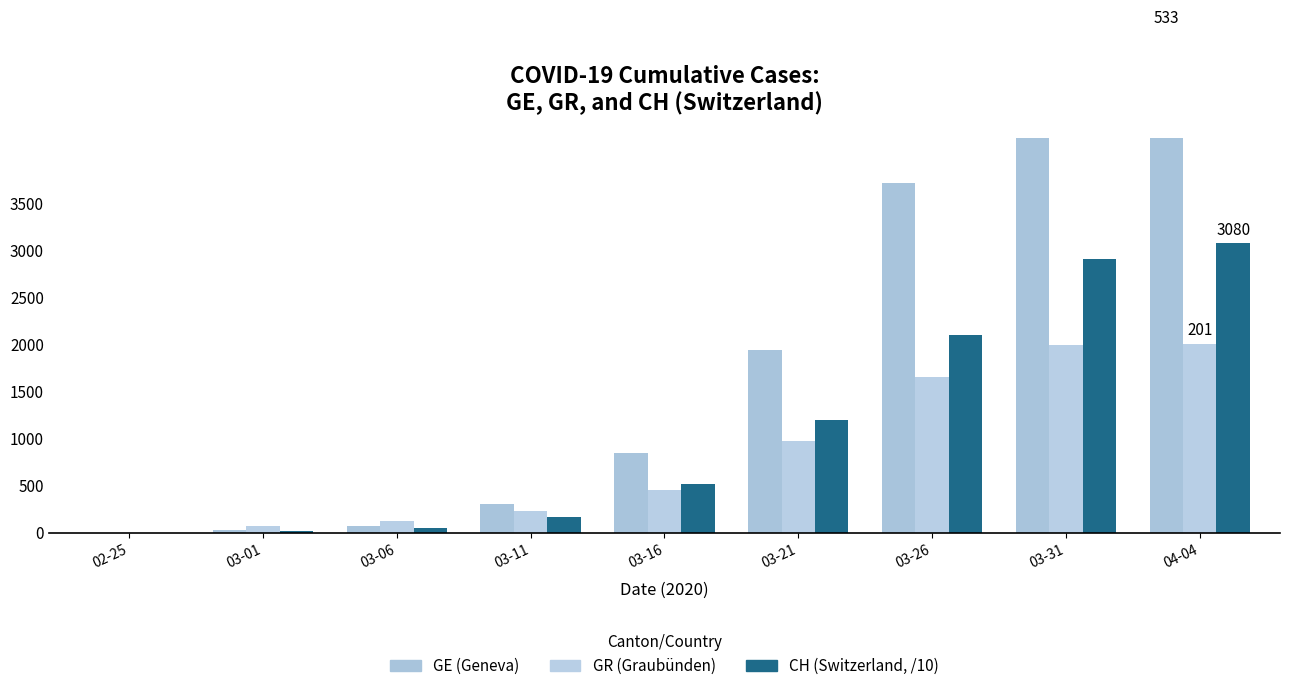

At which label does GR reach its peak?

04-04